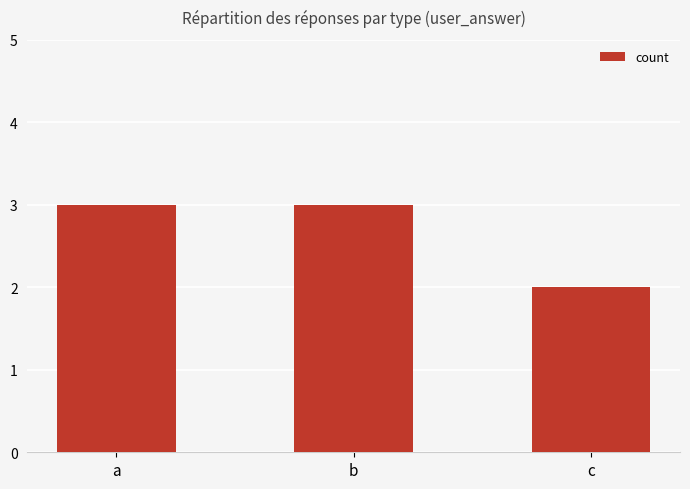

Count the values in the range 2 to 3.

3